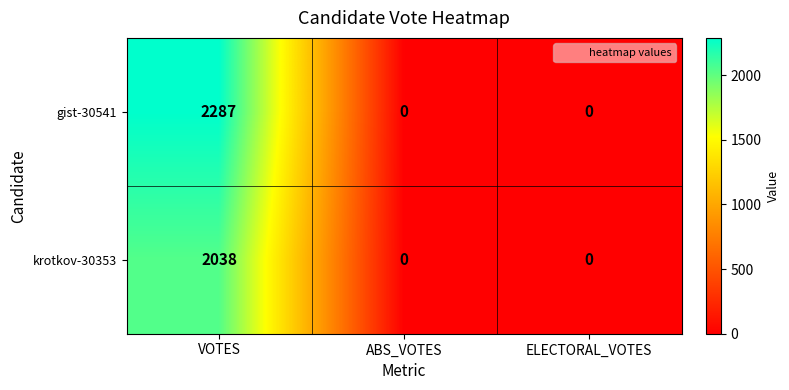

At how many categories does at least one series exceed 285?

1